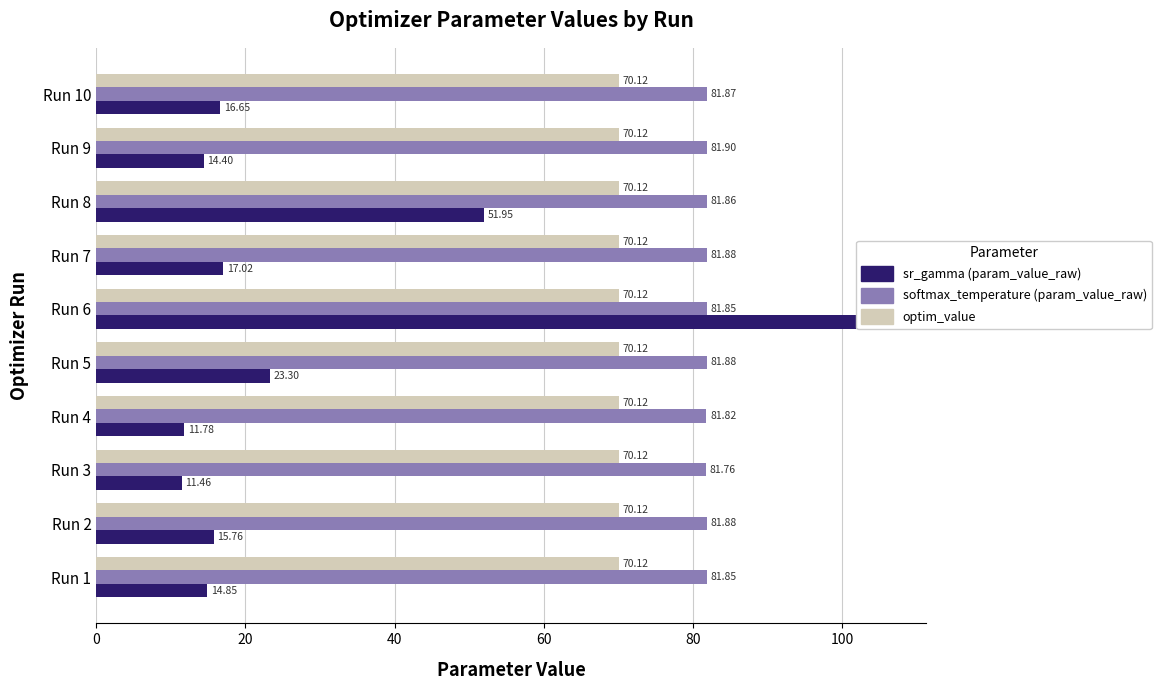

What is the greatest value displayed?

106.0